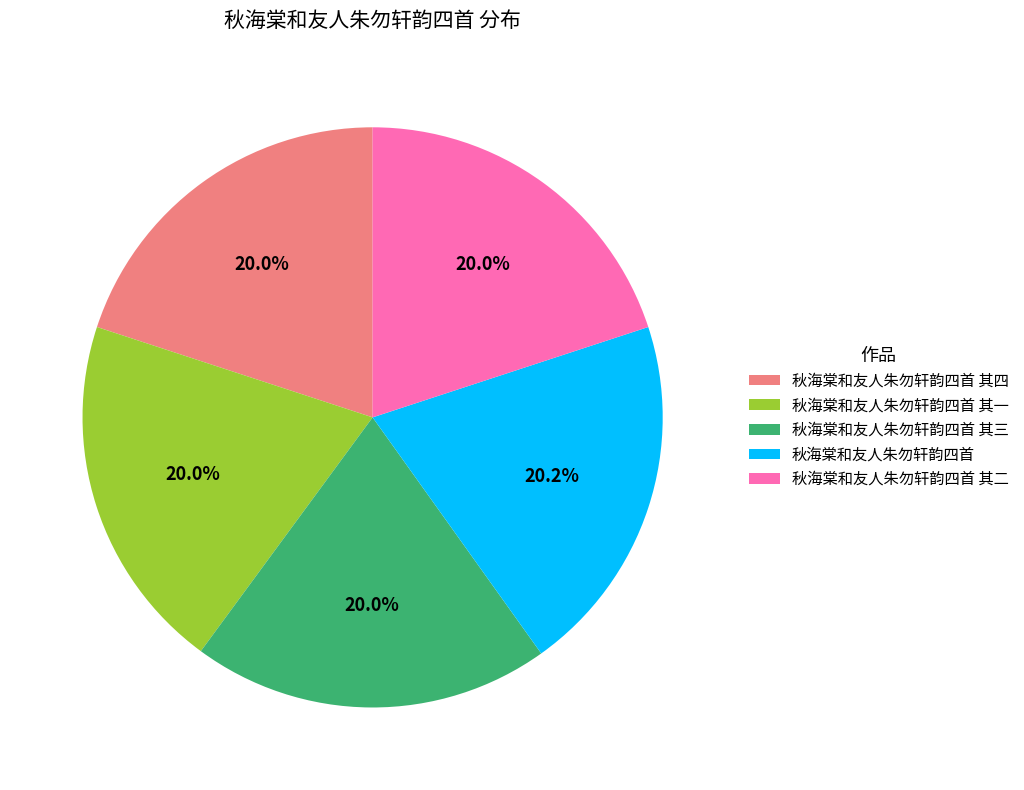

To the nearest percent, what is the combined percentage of 秋海棠和友人朱勿轩韵四首 其四 and 秋海棠和友人朱勿轩韵四首 其二?

40%